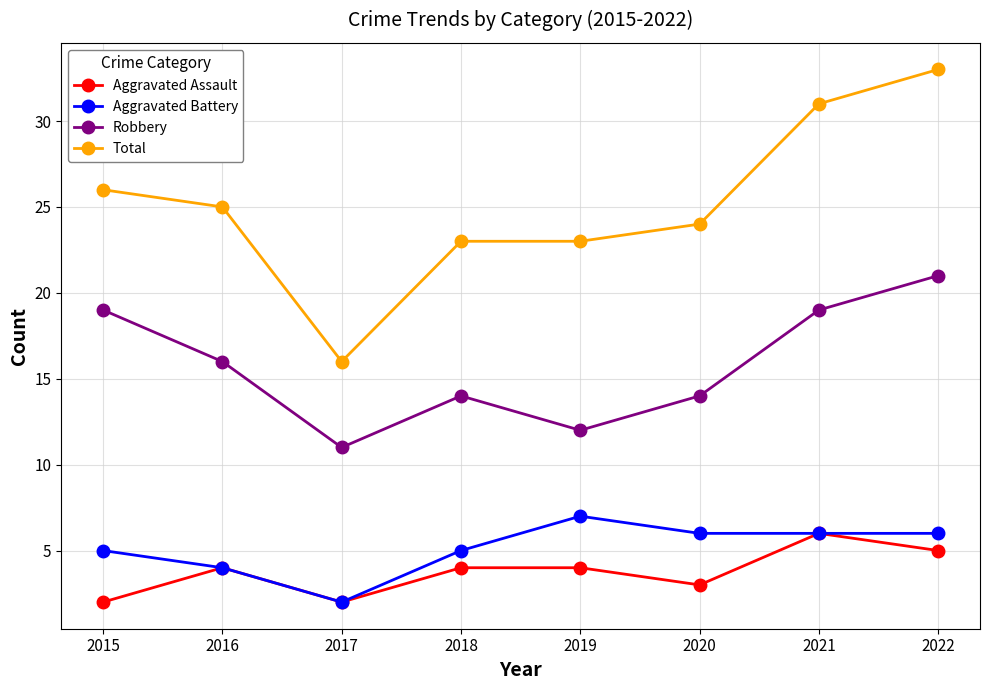

How many interior local valleys does the Robbery series have?

2